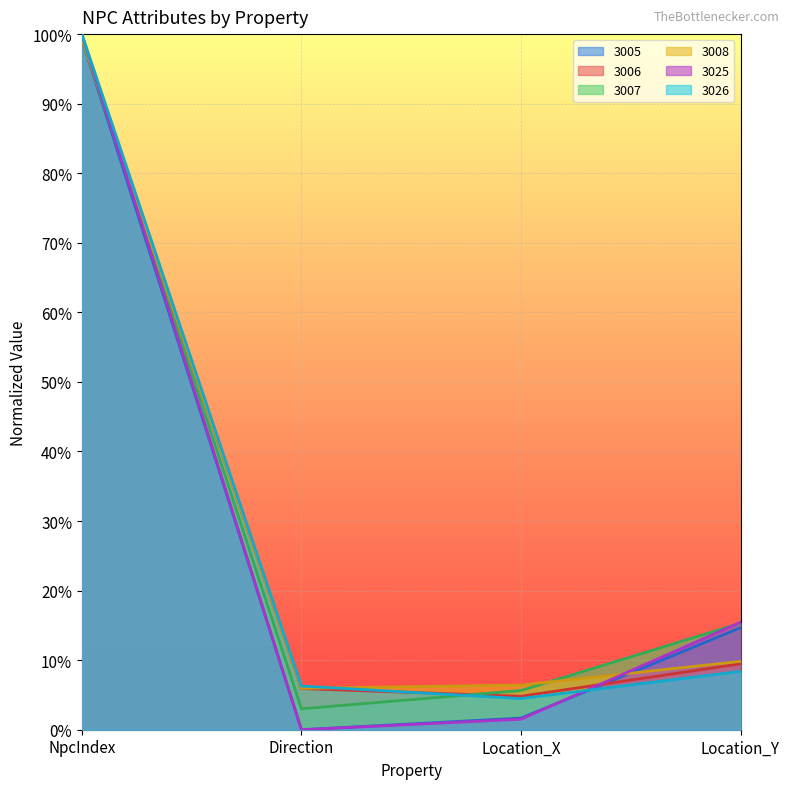

How many interior local valleys does the 3008 series have?

1